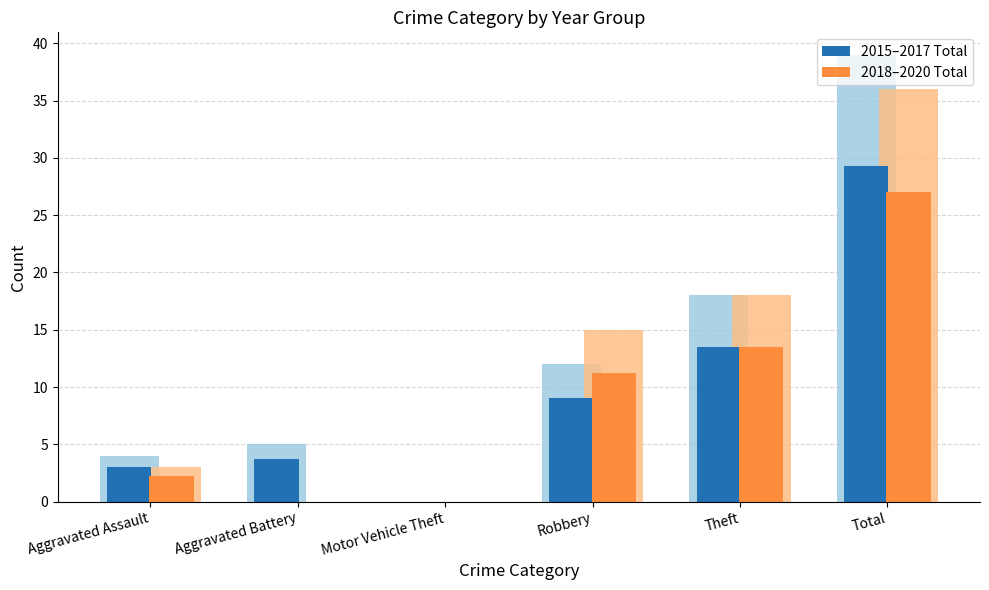

What is the approximate value of 2015–2017 Total at Theft?

13.5